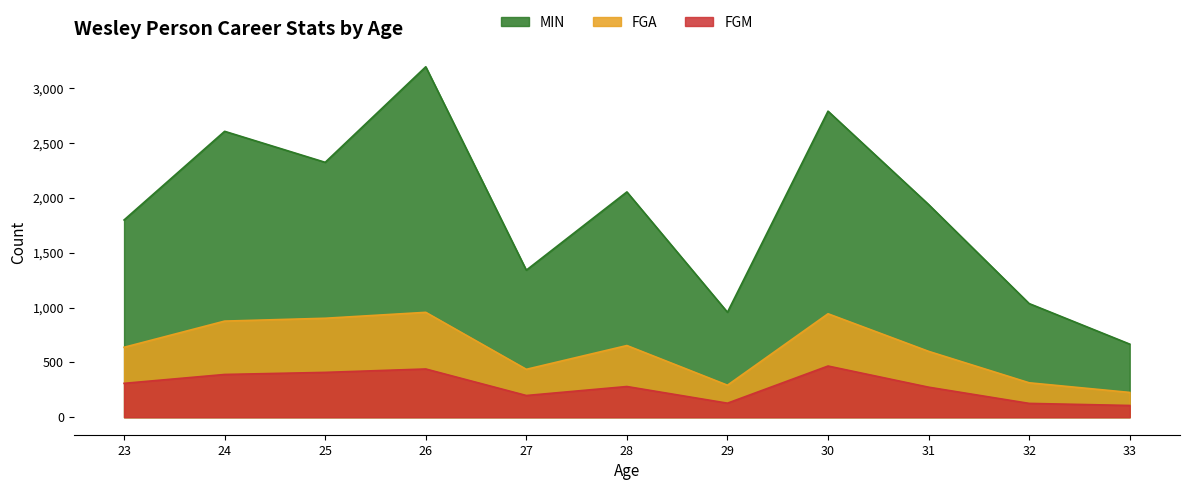

True or false: MIN has a value of 3468 at 28.

False